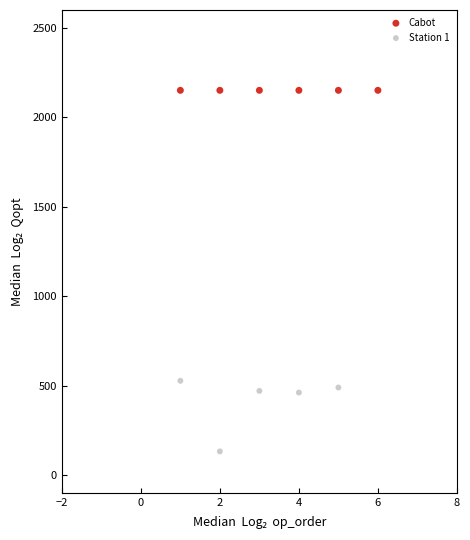

Which series contains the highest Y value?

Cabot